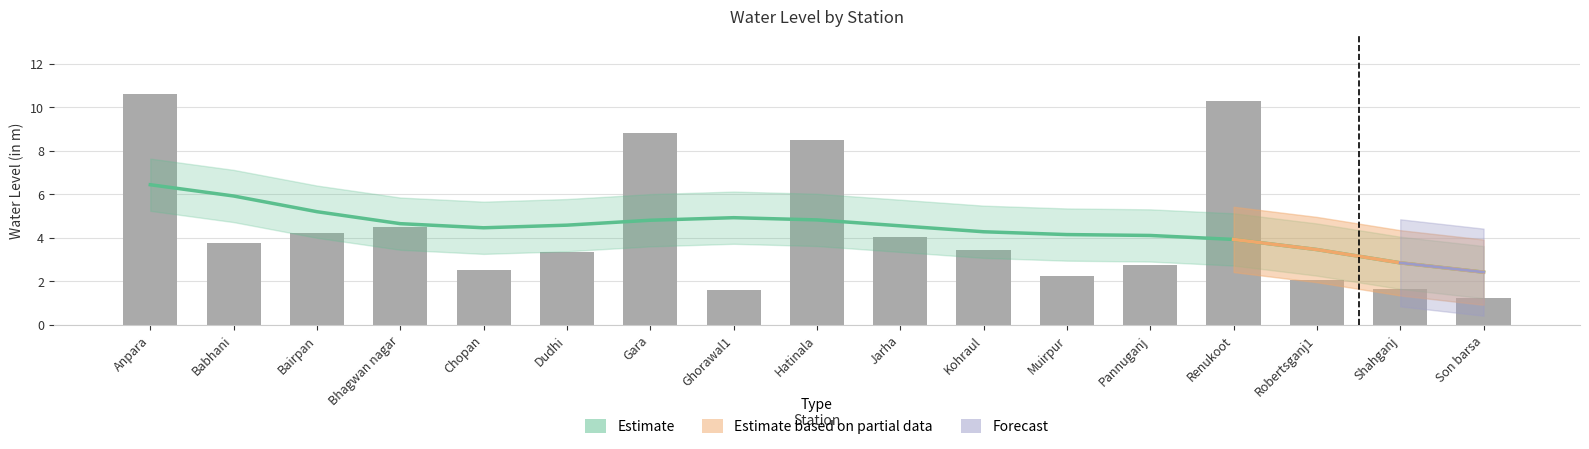

What is the difference between the second highest and second lowest values?

8.7